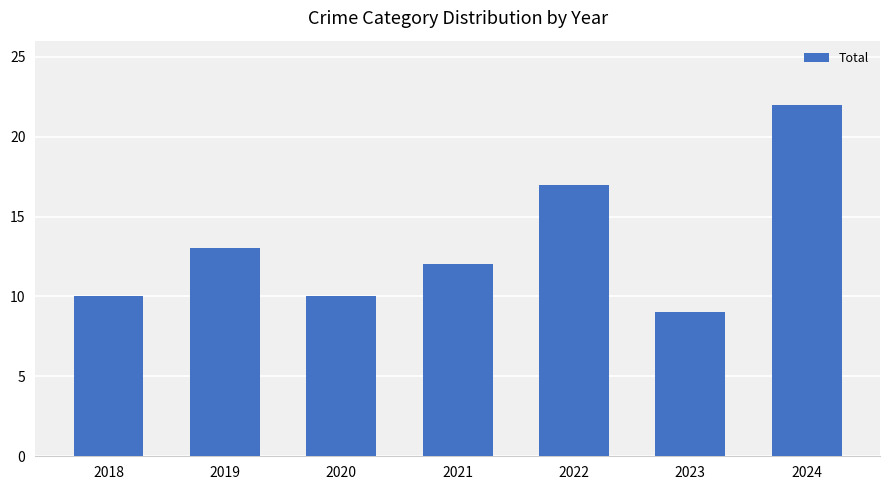

At which category does the chart reach its minimum across all series?

2023